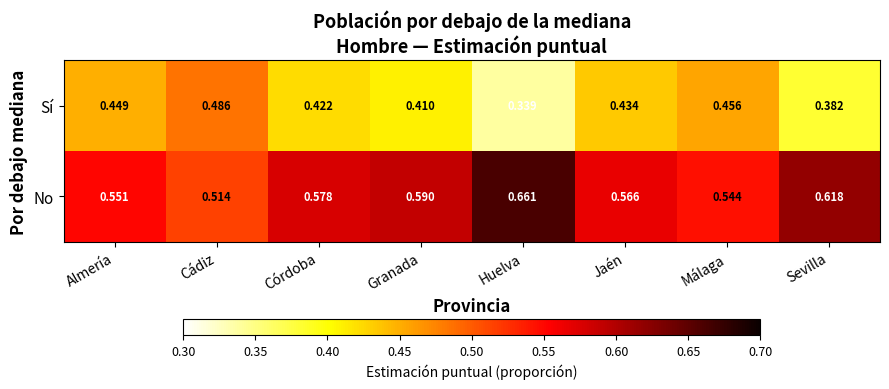

How many series are shown in this chart?

2